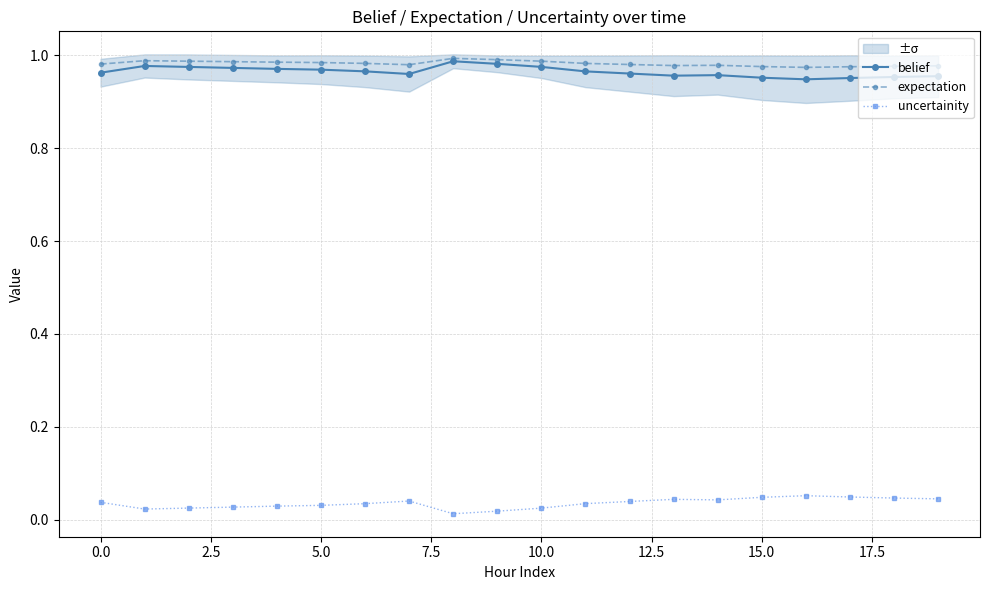

Reading left to right, list all the values displayed in this chart.

belief: 1.0	1.0	1.0	1.0	1.0	1.0	1.0	1.0	1.0	1.0	1.0	1.0	1.0	1.0	1.0	1.0	0.9	1.0	1.0	1.0
expectation: 1.0	1.0	1.0	1.0	1.0	1.0	1.0	1.0	1.0	1.0	1.0	1.0	1.0	1.0	1.0	1.0	1.0	1.0	1.0	1.0
uncertainity: 0.0	0.0	0.0	0.0	0.0	0.0	0.0	0.0	0.0	0.0	0.0	0.0	0.0	0.0	0.0	0.0	0.1	0.0	0.0	0.0